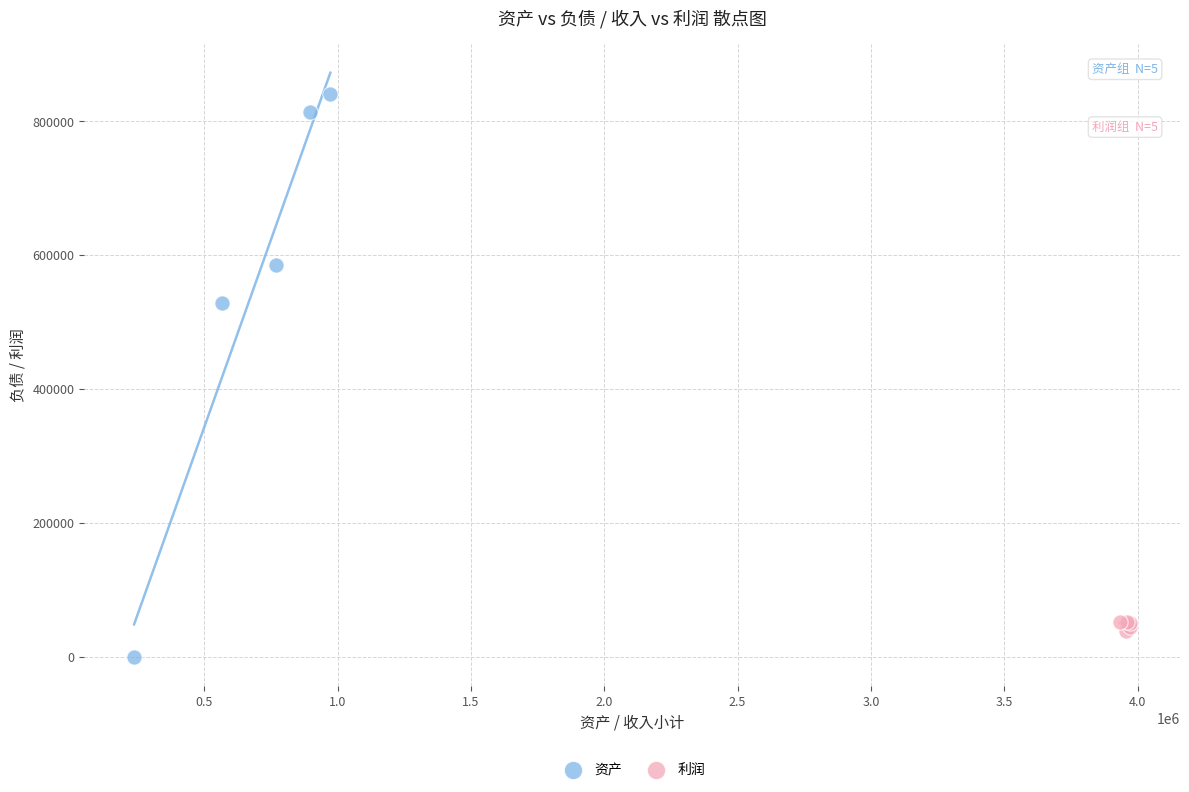

Which series reaches the minimum Y coordinate?

资产